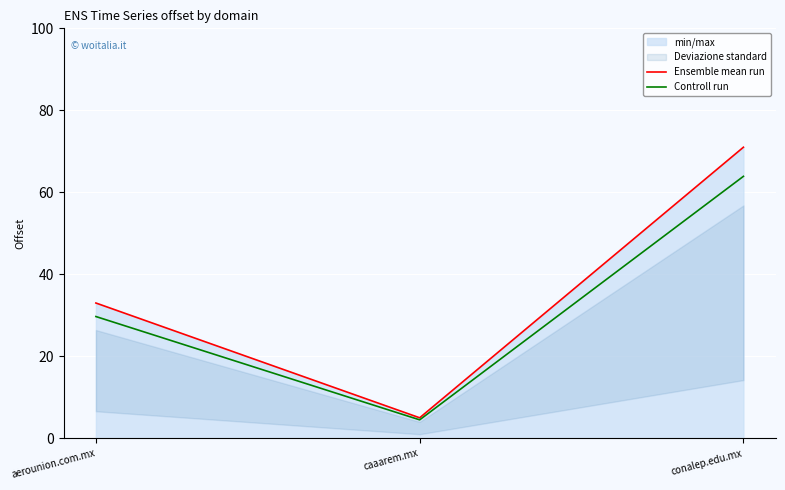

What is the label of the 2nd point from the right?

caaarem.mx